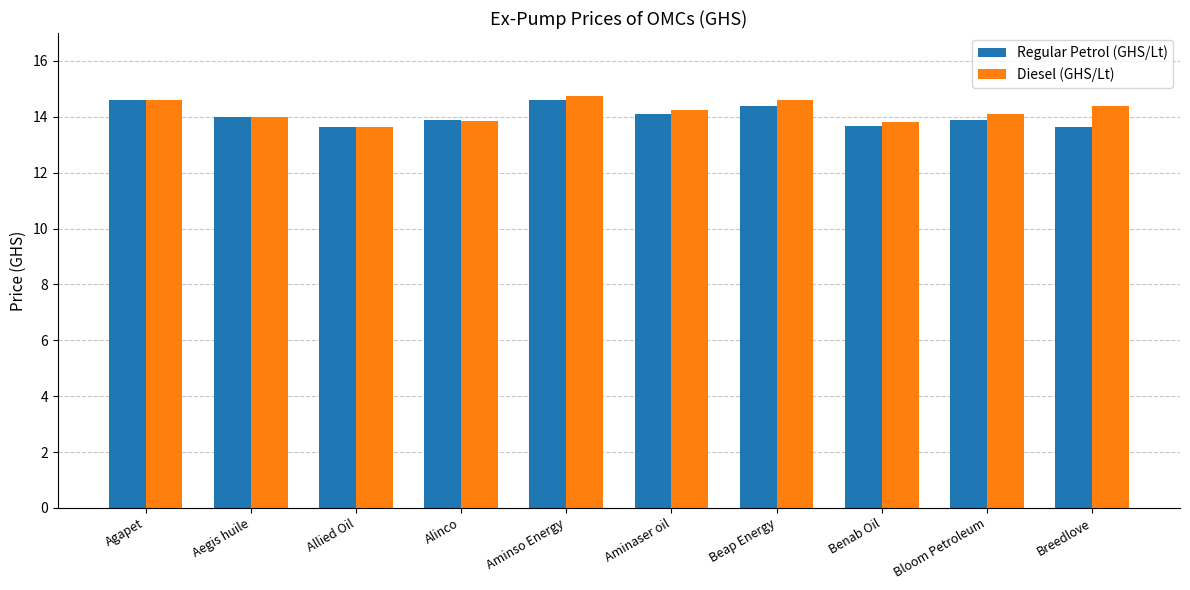

Which series changed the most between Agapet and Aegis huile?

Regular Petrol (GHS/Lt)